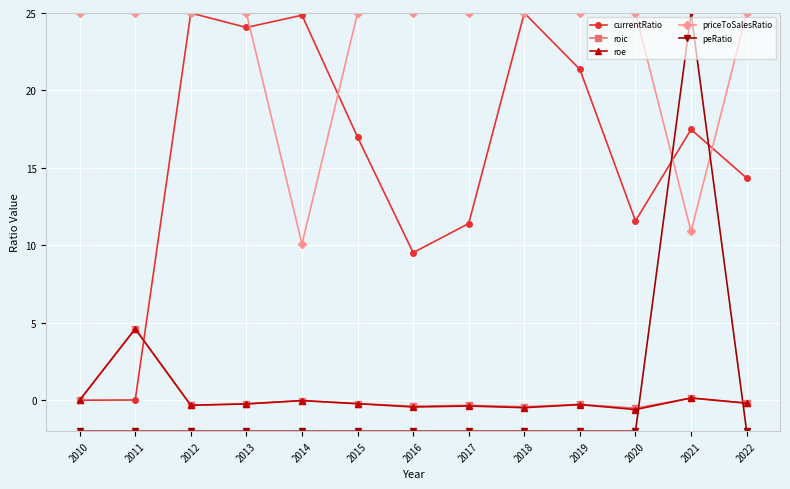

Which series has the largest total across all categories?

priceToSalesRatio